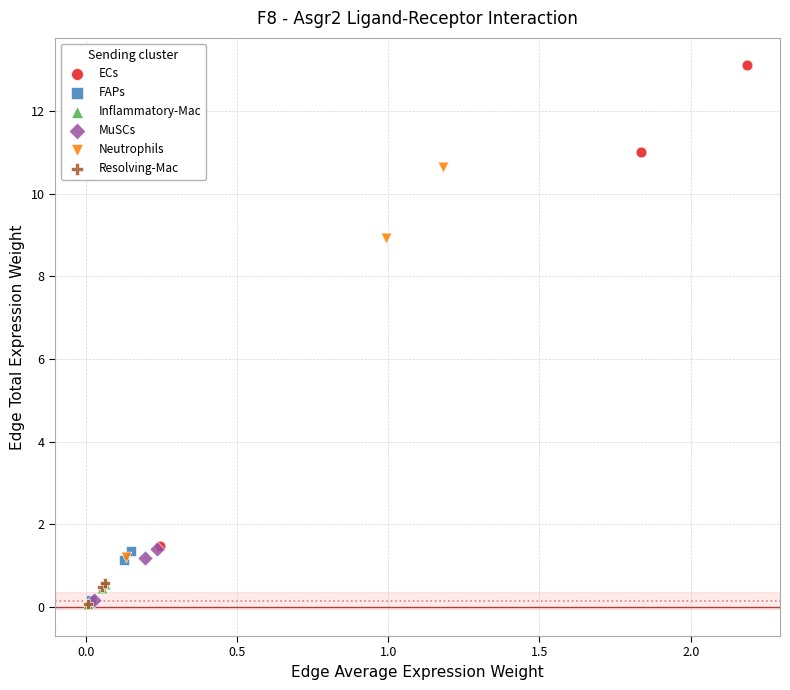

Which series contains the highest Y value?

ECs